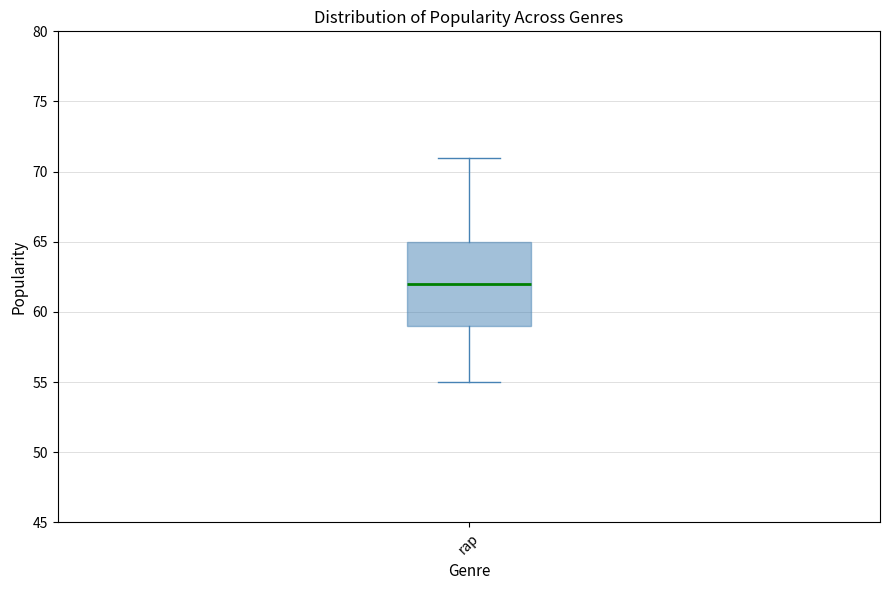

Read this box plot against the y-axis: the position of the median line, the range covered by the box, and the ends of both whiskers. The values are not printed on the chart, so give them approximately, as read against the axis.

median 62, box 59 to 65, whiskers 55 to 71